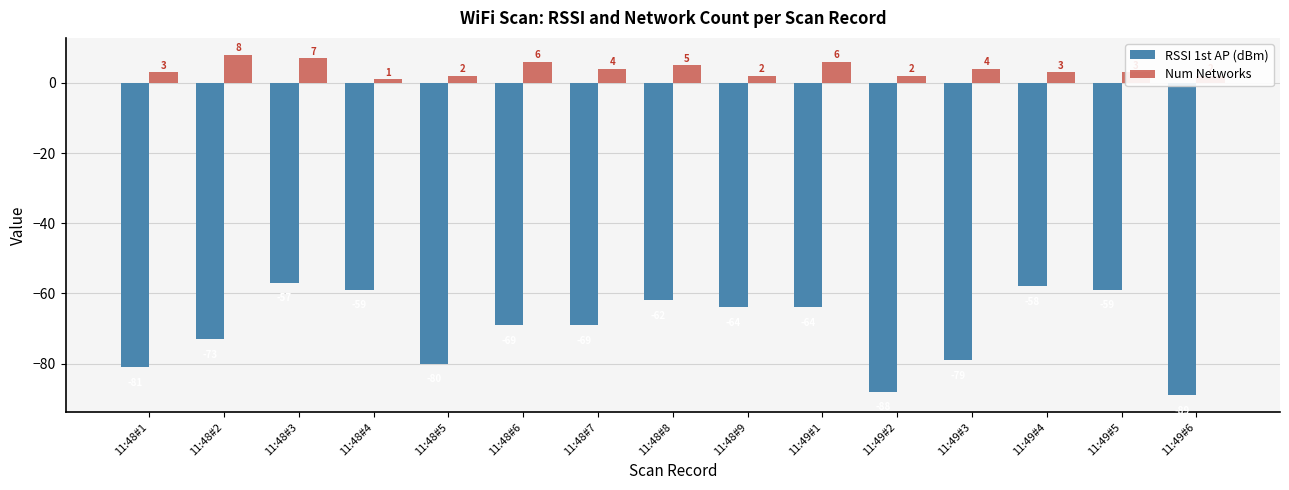

True or false: RSSI 1st AP (dBm) has a value of -19 at 11:48#8.

False